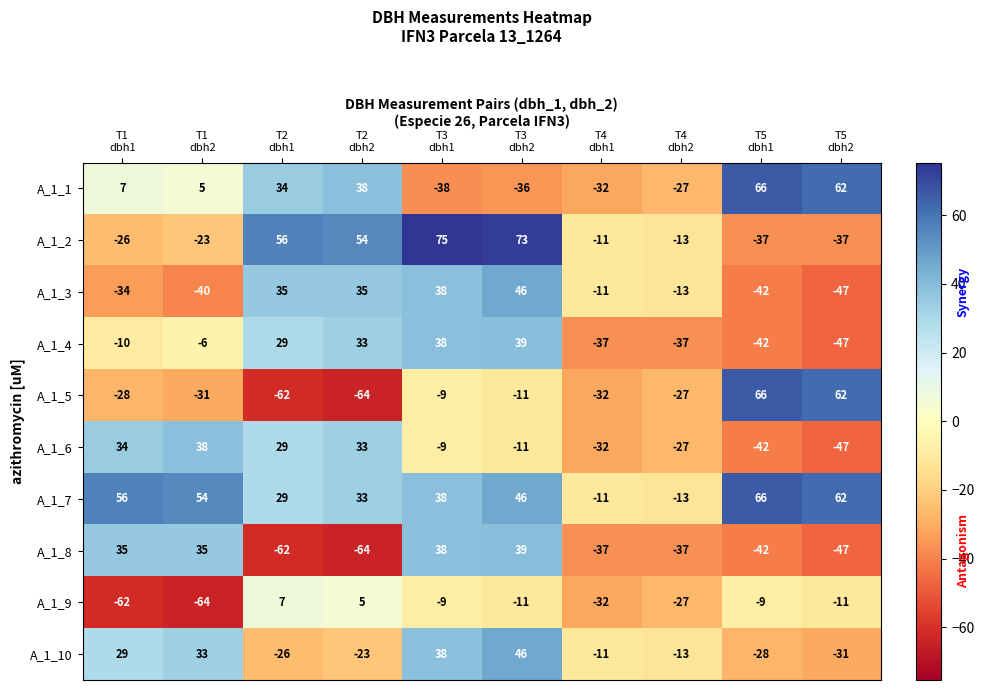

What is the difference between the second highest and second lowest values in the A_1_1 series?

98